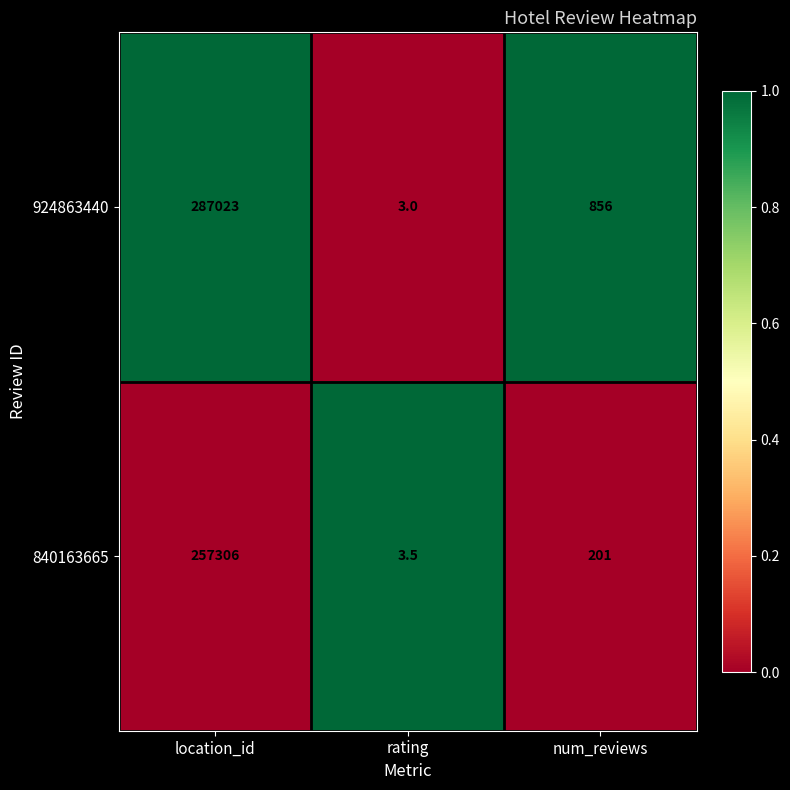

Which series has the largest total across all categories?

924863440